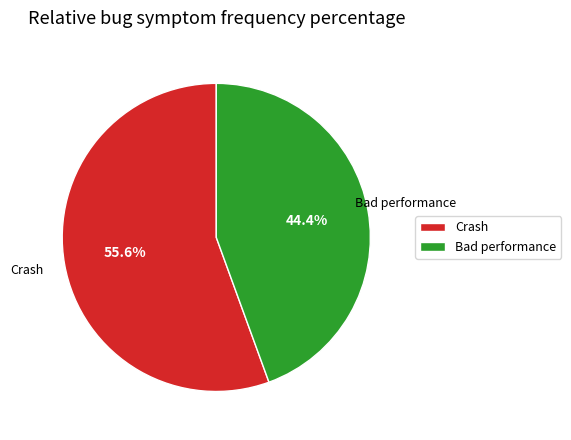

True or false: Crash accounts for 56% of the total.

True